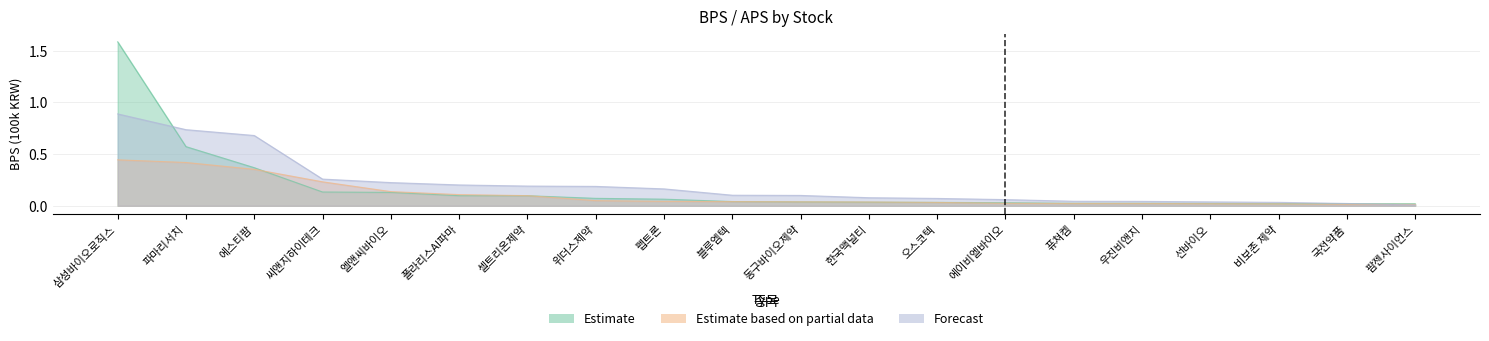

Reading left to right, what are all the values shown in this chart?

Estimate: 삼성바이오로직스=1.6	파마리서치=0.6	에스티팜=0.4	씨앤지하이테크=0.1	엘앤씨바이오=0.1	폴라리스AI파마=0.1	셀트리온제약=0.1	위더스제약=0.1	펩트론=0.1	블루엠텍=0.0	동구바이오제약=0.0	한국맥널티=0.0	오스코텍=0.0	에이비엘바이오=0.0	퓨쳐켐=0.0	우진비앤지=0.0	선바이오=0.0	비보존 제약=0.0	국전약품=0.0	팜젠사이언스=0.0
Estimate based on partial data: 삼성바이오로직스=0.4	파마리서치=0.4	에스티팜=0.4	씨앤지하이테크=0.2	엘앤씨바이오=0.1	폴라리스AI파마=0.1	셀트리온제약=0.1	위더스제약=0.0	펩트론=0.0	블루엠텍=0.0	동구바이오제약=0.0	한국맥널티=0.0	오스코텍=0.0	에이비엘바이오=0.0	퓨쳐켐=0.0	우진비앤지=0.0	선바이오=0.0	비보존 제약=0.0	국전약품=0.0	팜젠사이언스=0.0
Forecast: 삼성바이오로직스=0.9	파마리서치=0.7	에스티팜=0.7	씨앤지하이테크=0.3	엘앤씨바이오=0.2	폴라리스AI파마=0.2	셀트리온제약=0.2	위더스제약=0.2	펩트론=0.2	블루엠텍=0.1	동구바이오제약=0.1	한국맥널티=0.1	오스코텍=0.1	에이비엘바이오=0.1	퓨쳐켐=0.0	우진비앤지=0.0	선바이오=0.0	비보존 제약=0.0	국전약품=0.0	팜젠사이언스=0.0